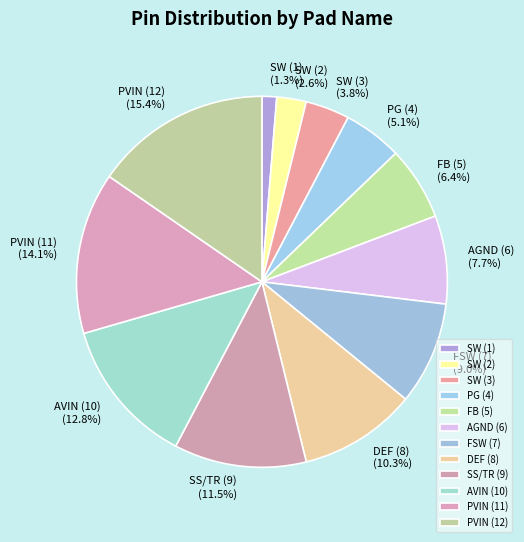

To the nearest percent, what portion does PVIN (12) represent?

15%